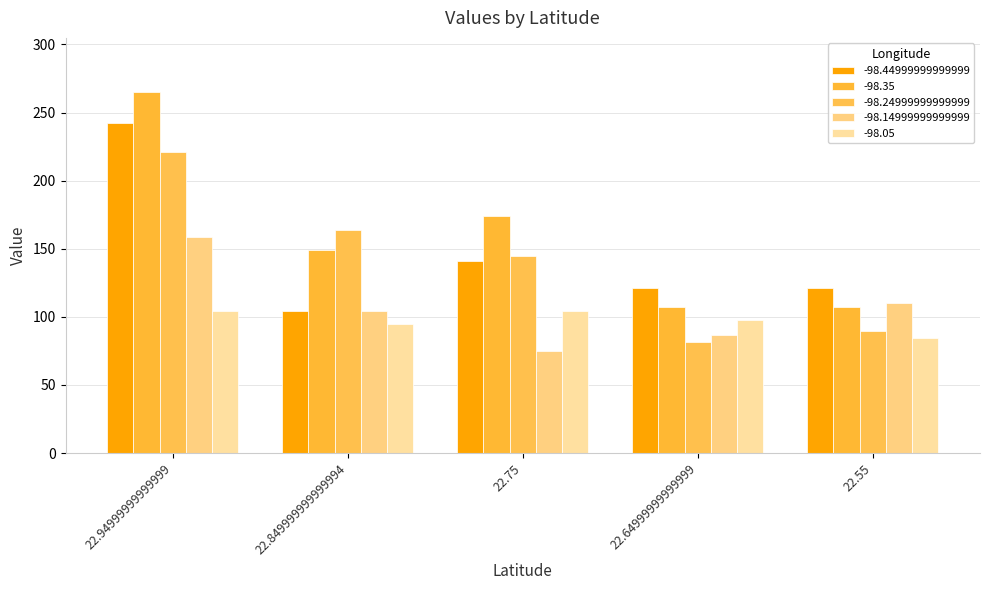

Is the value of -98.35 at 22.849999999999994 greater than the value of -98.14999999999999 at 22.849999999999994?

Yes